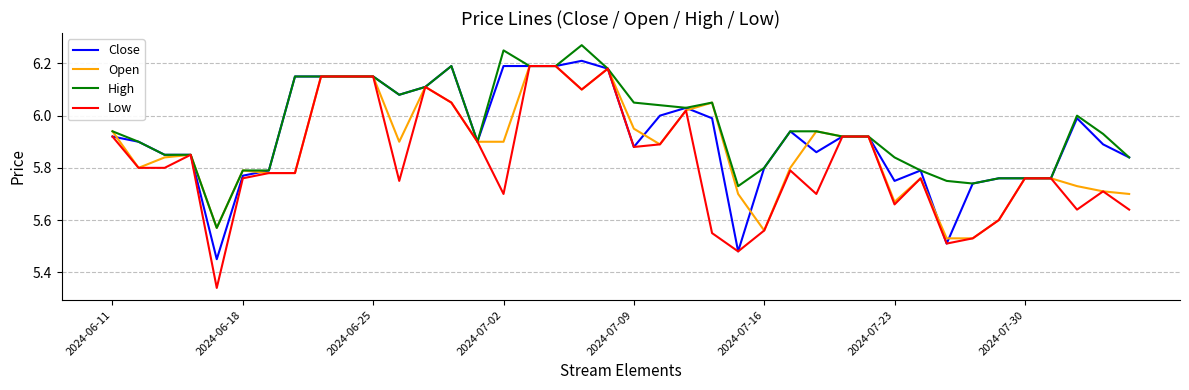

Which series has the largest range (max minus min)?

Low